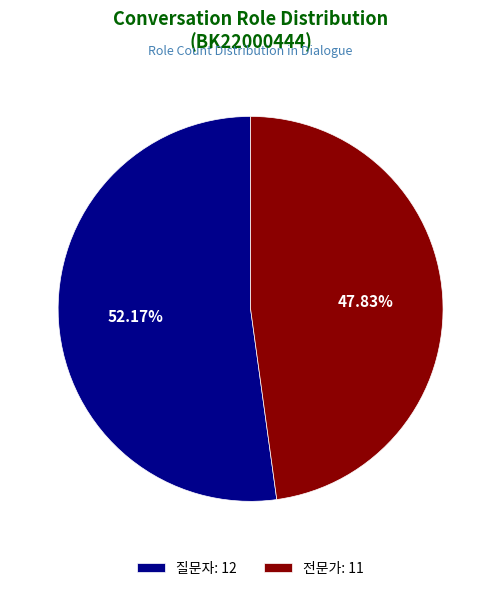

Count the number of slices in the pie.

2